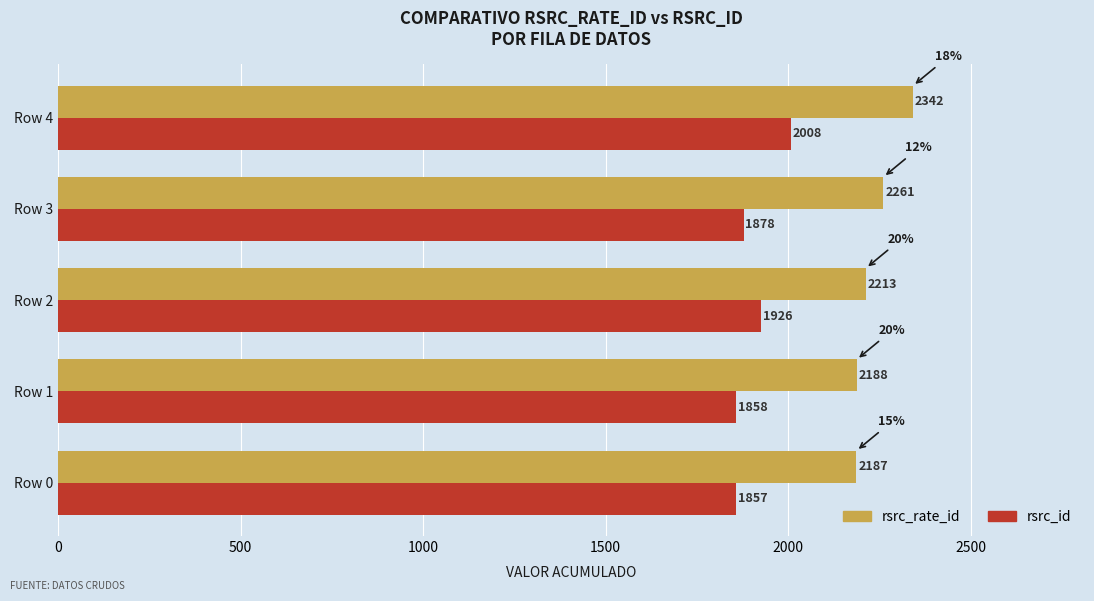

At Row 1, list the series in order from largest to smallest.

rsrc_rate_id, rsrc_id